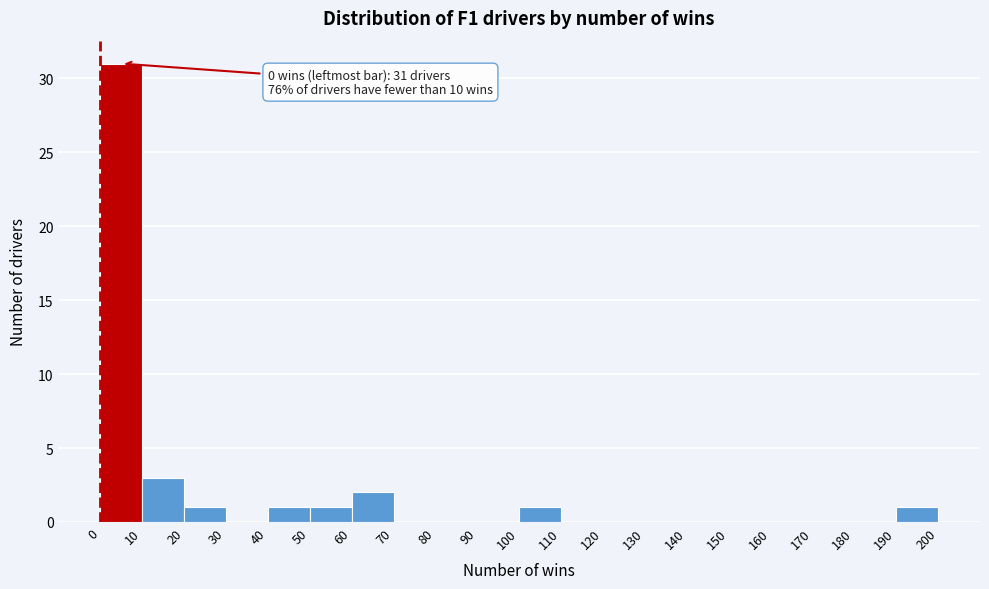

Over which range of the x-axis is the bar tallest?

0 to 10